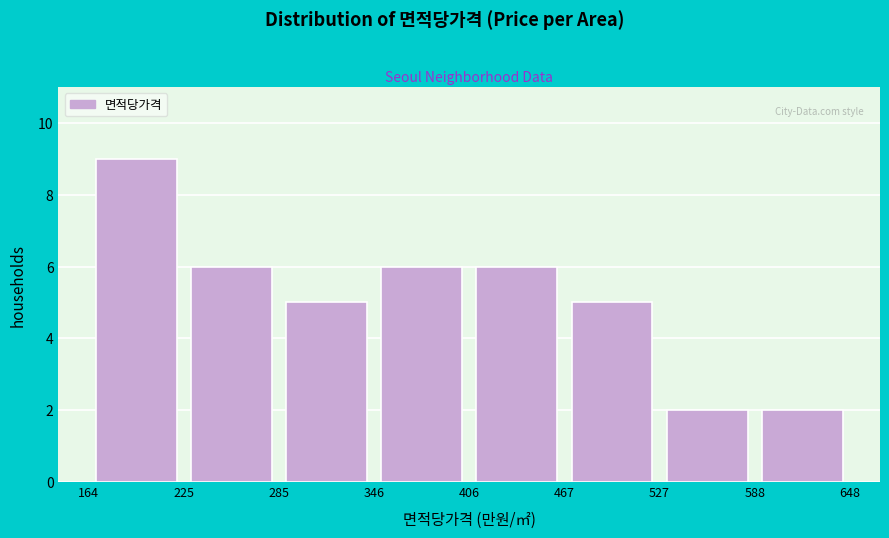

Which range on the x-axis has the tallest bar?

164 to 225